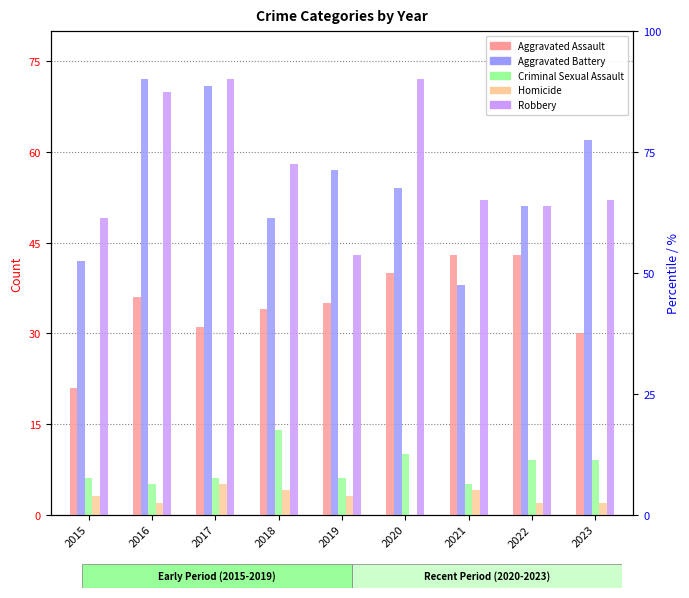

Which series has the largest range (max minus min)?

Aggravated Battery